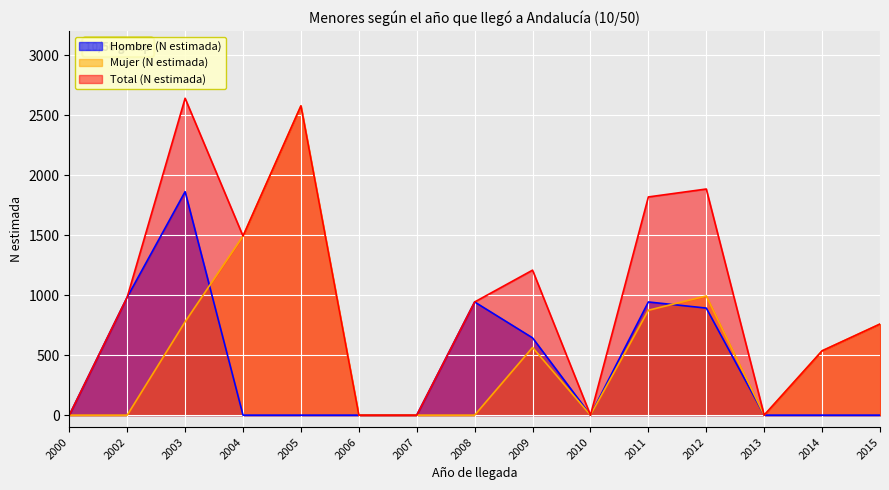

Where is Total (N estimada) nearest to the value 1320?

2009